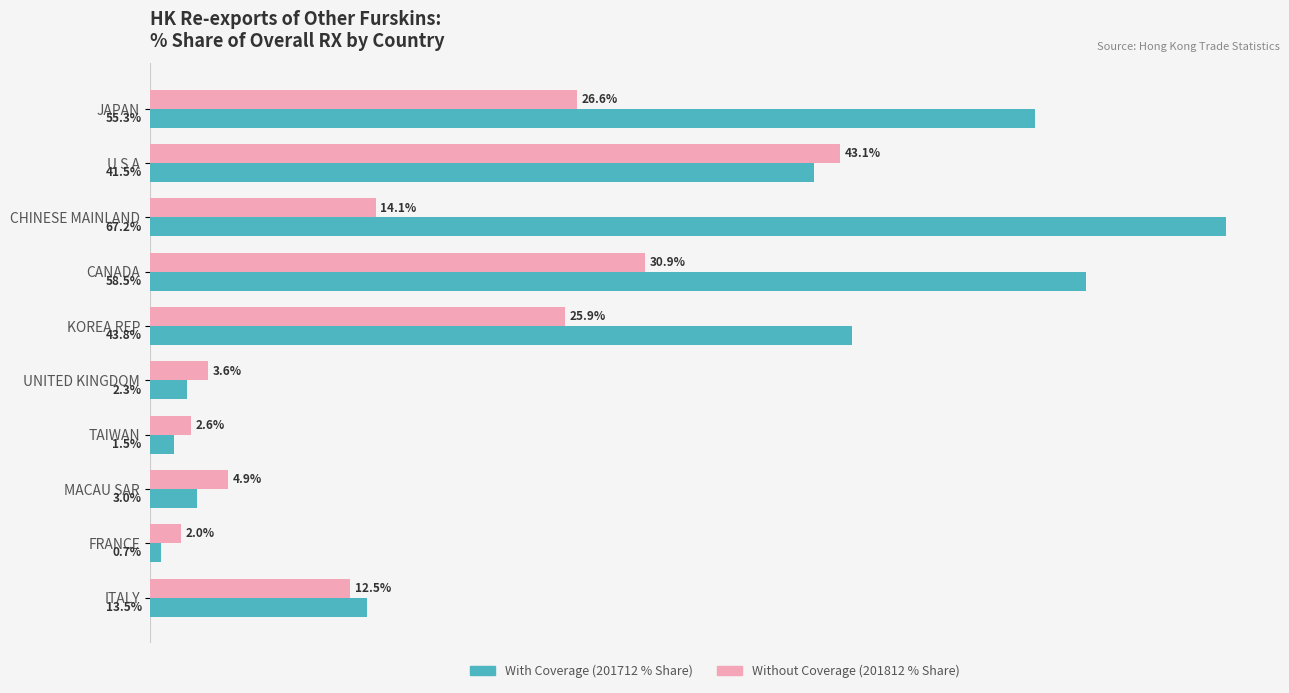

At which category is the sum across all series the highest?

CANADA